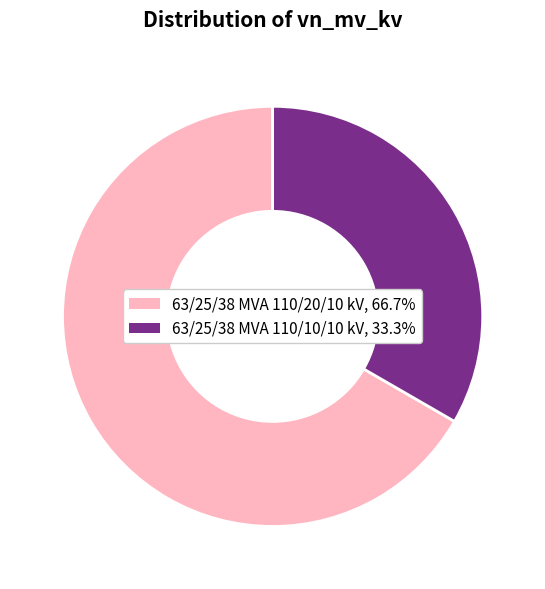

What is the smallest slice in the pie chart?

63/25/38 MVA 110/10/10 kV